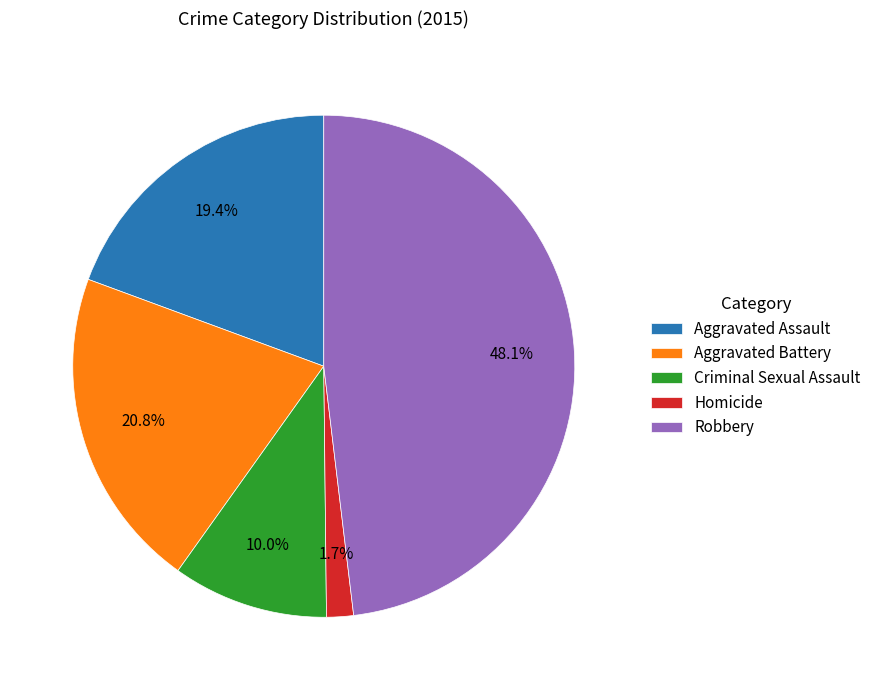

How much of the chart is everything except Homicide?

98.3%